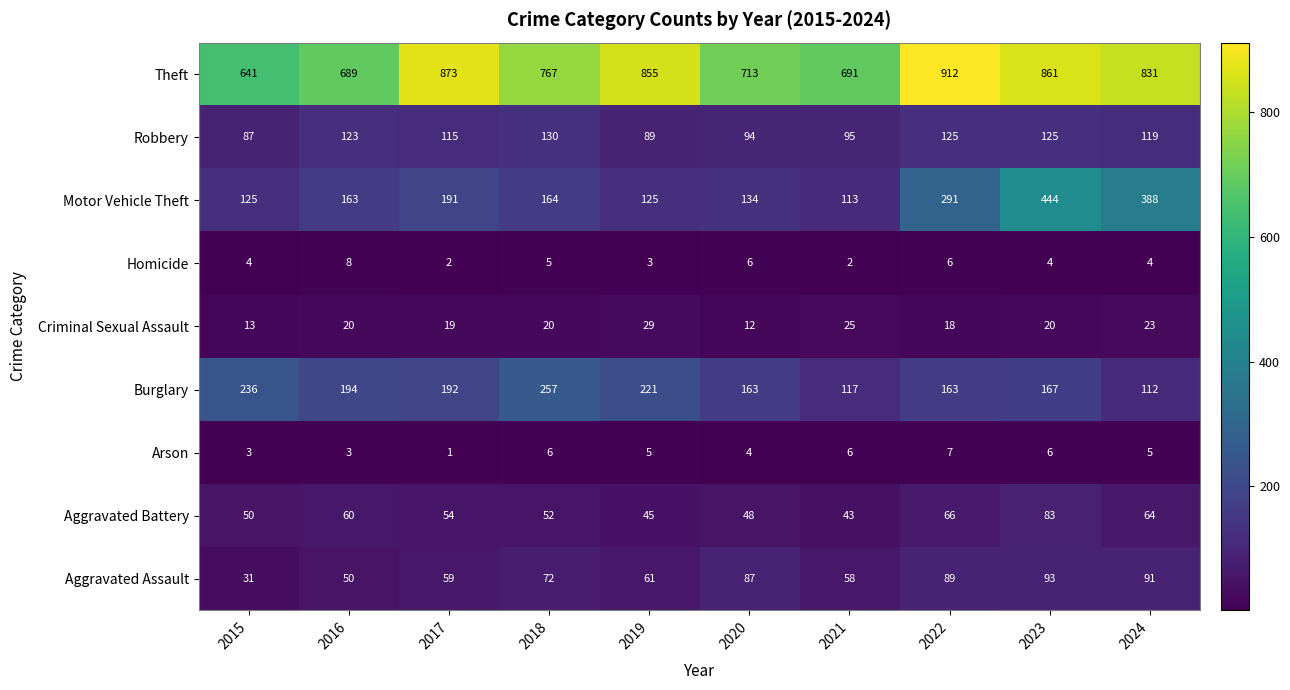

What is the difference between the highest and lowest values at 2023?

857